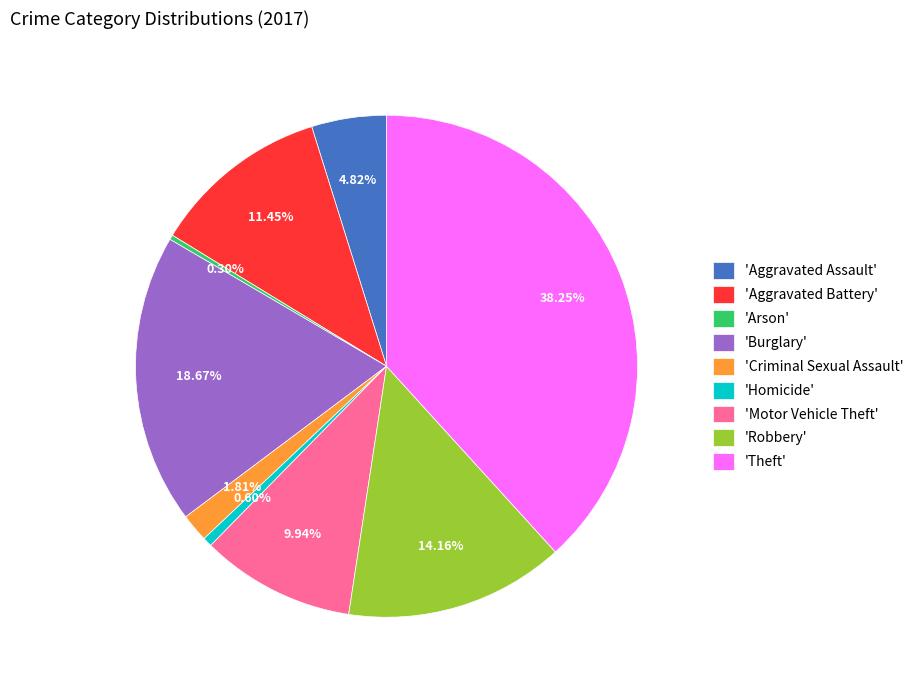

Is there any slice that represents more than half of the pie?

No